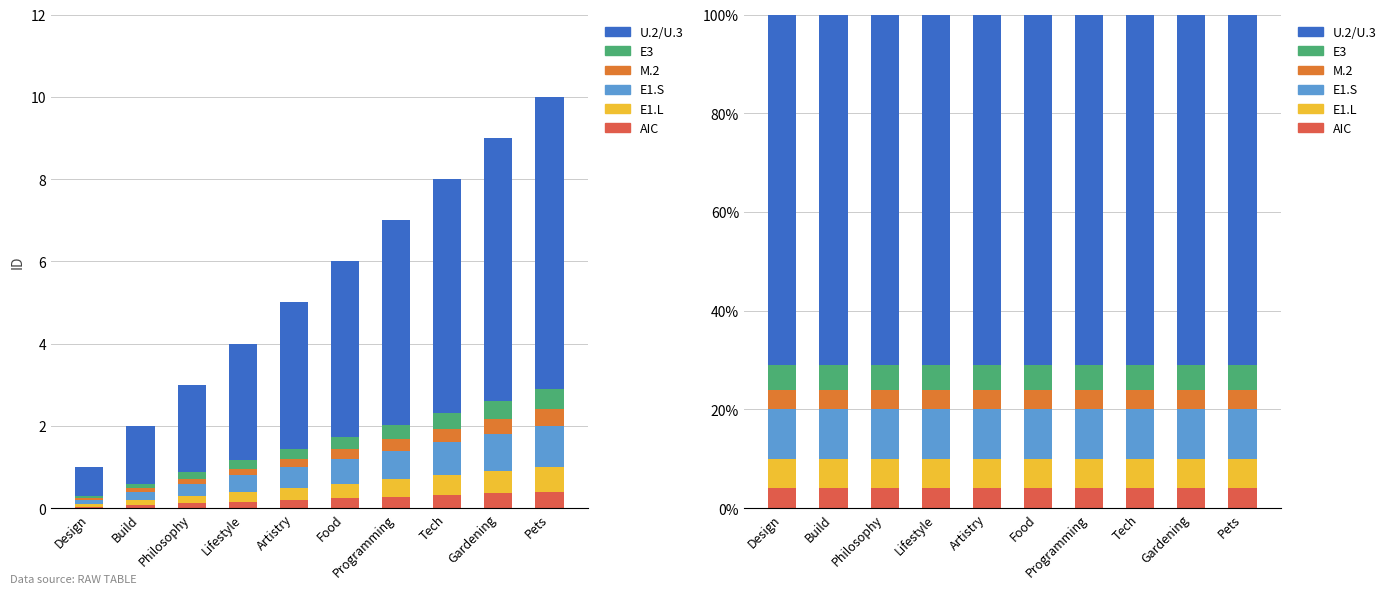

Reading left to right, list all the values displayed in this chart.

AIC: Design=4	Build=4	Philosophy=4	Lifestyle=4	Artistry=4	Food=4	Programming=4	Tech=4	Gardening=4	Pets=4
E1.L: Design=6	Build=6	Philosophy=6	Lifestyle=6	Artistry=6	Food=6	Programming=6	Tech=6	Gardening=6	Pets=6
E1.S: Design=10	Build=10	Philosophy=10	Lifestyle=10	Artistry=10	Food=10	Programming=10	Tech=10	Gardening=10	Pets=10
M.2: Design=4	Build=4	Philosophy=4	Lifestyle=4	Artistry=4	Food=4	Programming=4	Tech=4	Gardening=4	Pets=4
E3: Design=5	Build=5	Philosophy=5	Lifestyle=5	Artistry=5	Food=5	Programming=5	Tech=5	Gardening=5	Pets=5
U.2/U.3: Design=71	Build=71	Philosophy=71	Lifestyle=71	Artistry=71	Food=71	Programming=71	Tech=71	Gardening=71	Pets=71